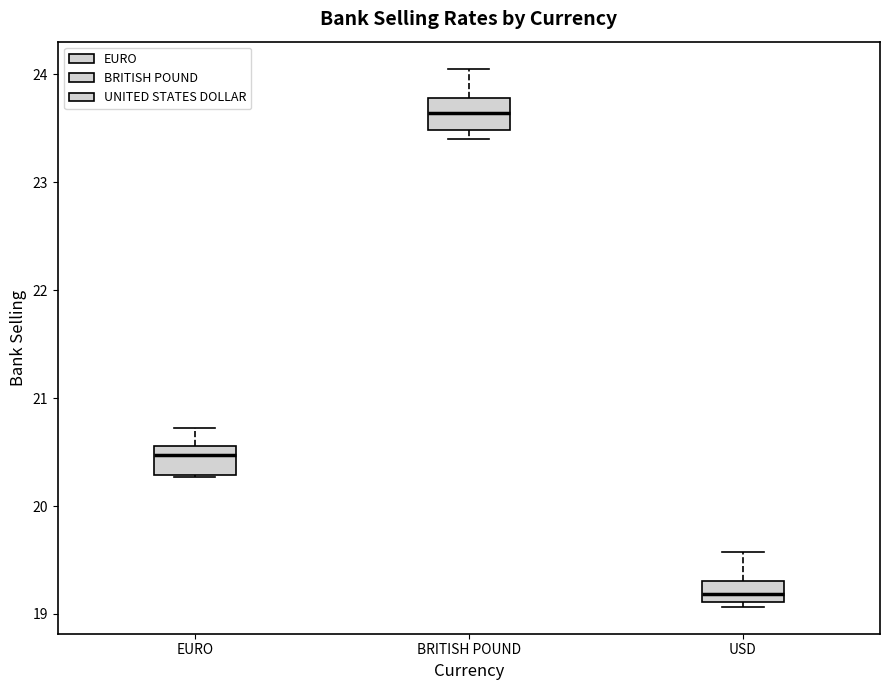

Reading left to right, transcribe this box plot: for each box, give where its median line is, the range the box spans, and where its two whiskers end, as read against the y-axis. The values are not printed on the chart, so give them approximately, as read against the axis.

EURO: median 20.5, box 20.3 to 20.6, whiskers 20.3 to 20.7
BRITISH POUND: median 23.6, box 23.5 to 23.8, whiskers 23.4 to 24.1
USD: median 19.2, box 19.1 to 19.3, whiskers 19.1 (just below the box's lower edge) to 19.6